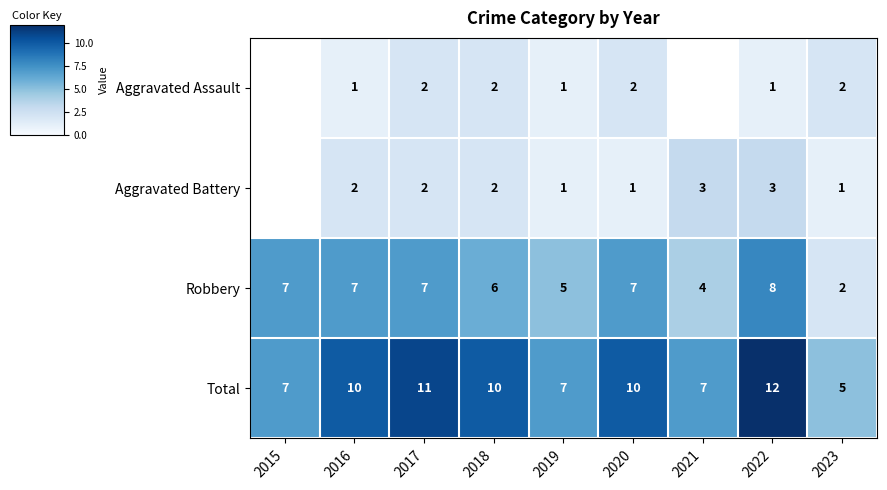

What is the highest value of the Total series?

12